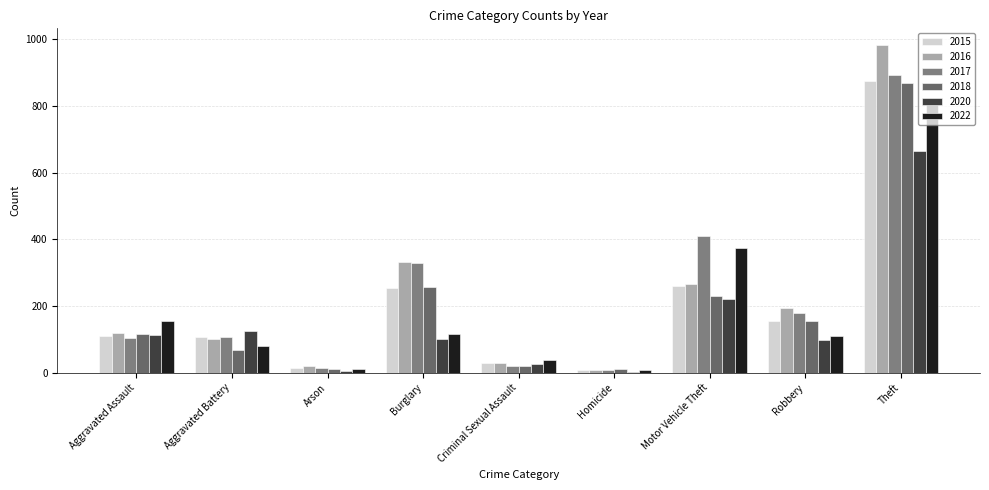

What is the average value of the 2015 series?

201